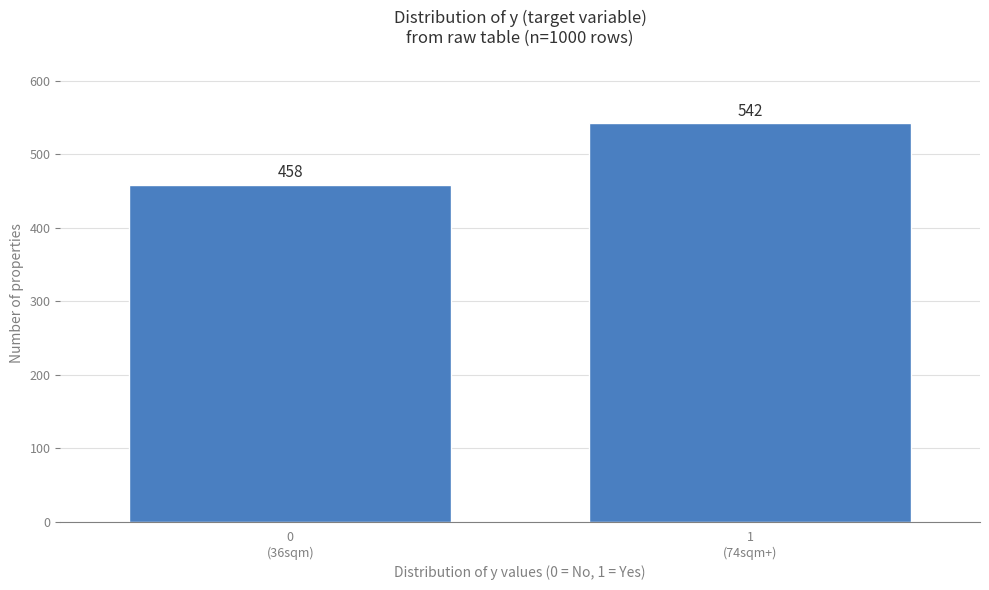

Reading left to right, transcribe all the data shown in this chart.

458	542